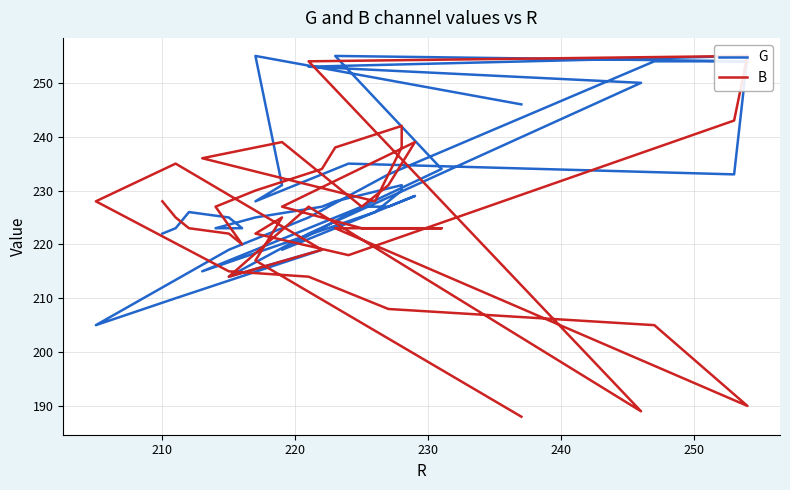

Rank the series by their maximum value, from highest to lowest.

G, B